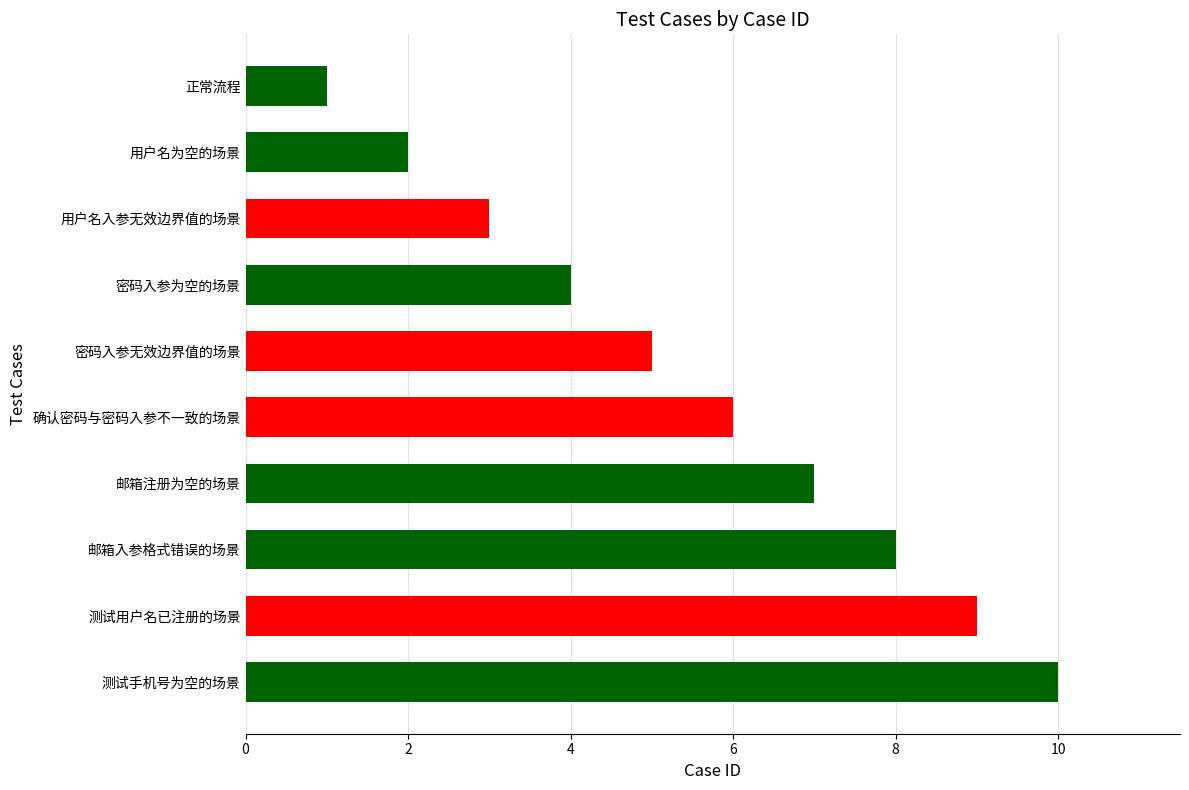

Is it true that the value at 用户名入参无效边界值的场景 is 3?

True